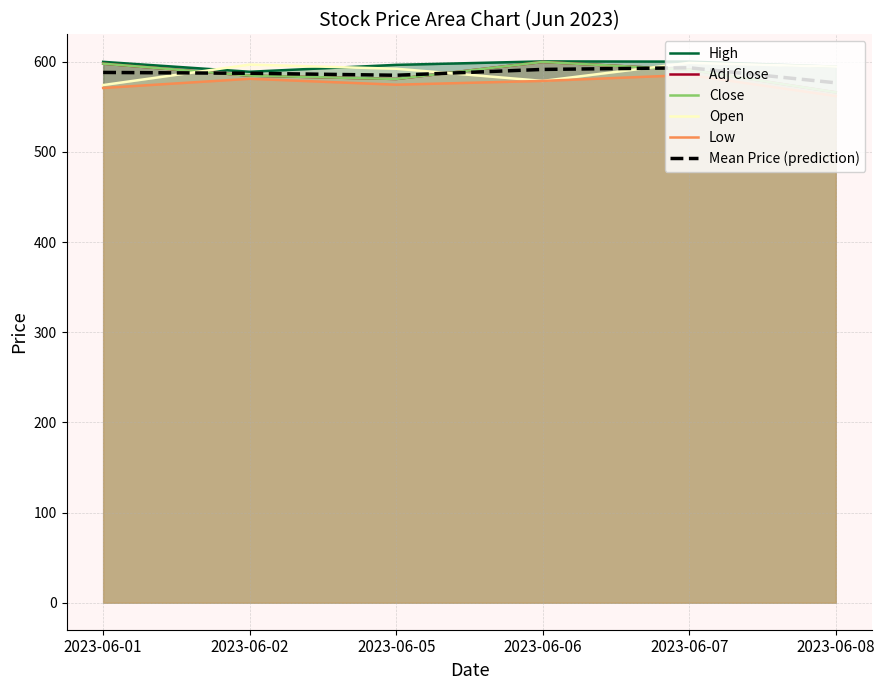

At which category does Adj Close reach its first local peak?

2023-06-06